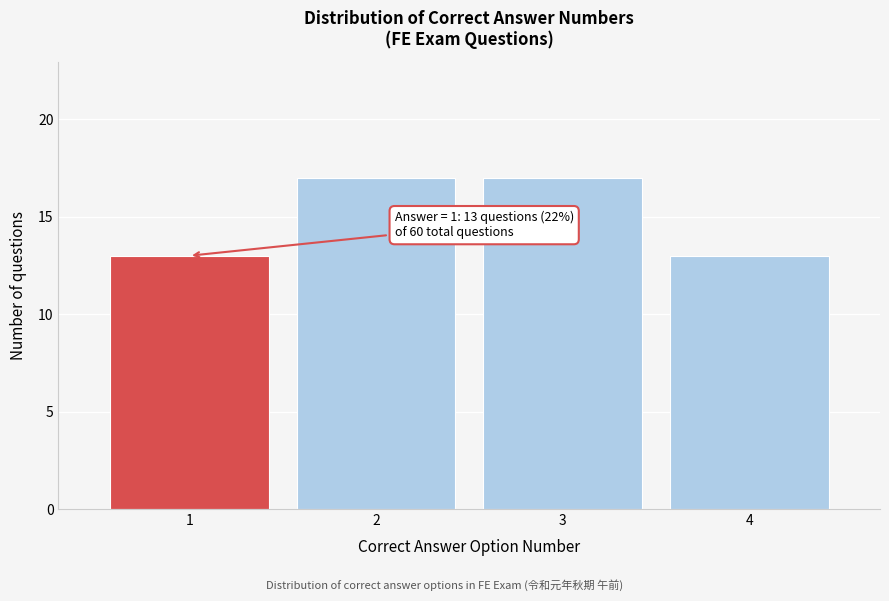

Reading left to right, list all the values displayed in this chart.

13	17	17	13